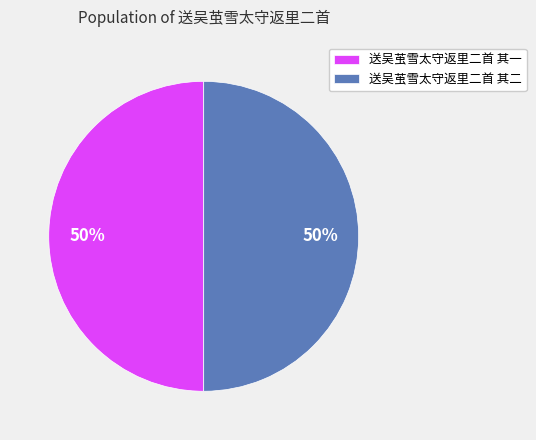

Is it true that 送吴茧雪太守返里二首 其二 is 50% of the pie?

True